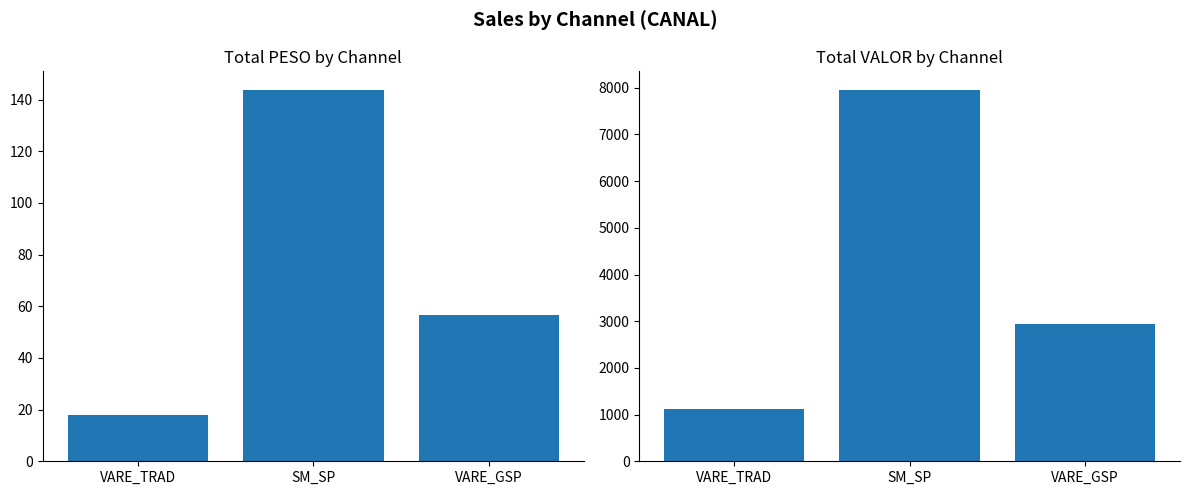

Reading right to left, what are all the values shown in this chart?

PESO: VARE_GSP=56.7	SM_SP=143.8	VARE_TRAD=18.0
VALOR: VARE_GSP=2937.9	SM_SP=7954.6	VARE_TRAD=1110.2